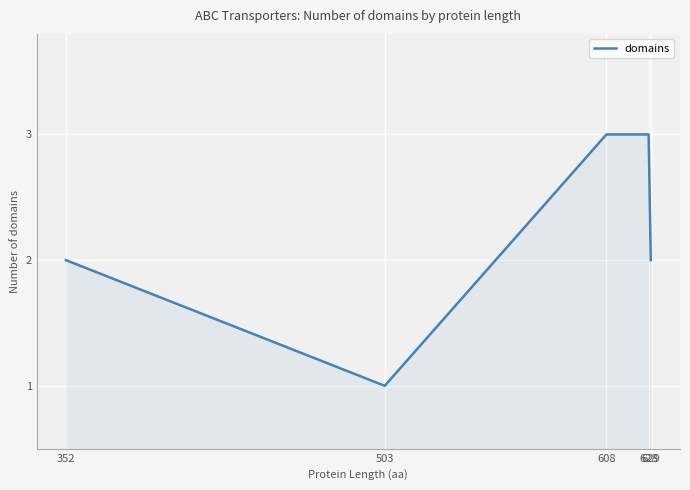

What is the average value?

2